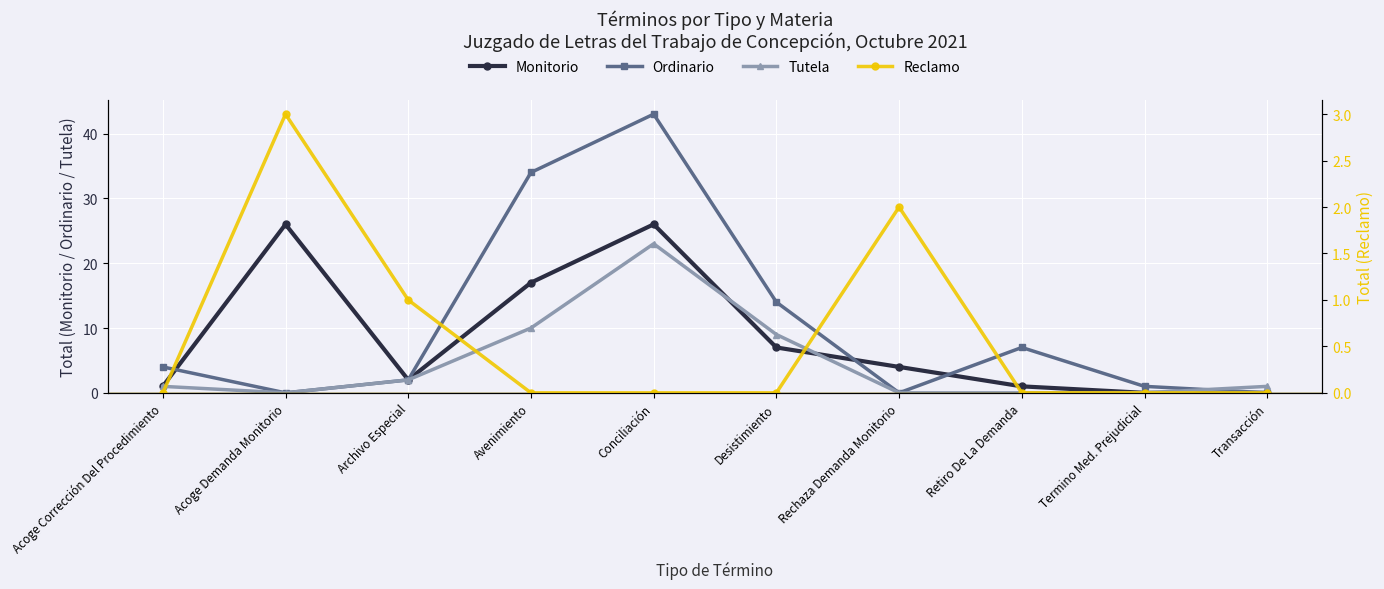

The value of Tutela at Acoge Demanda Monitorio is -14. True or false?

False